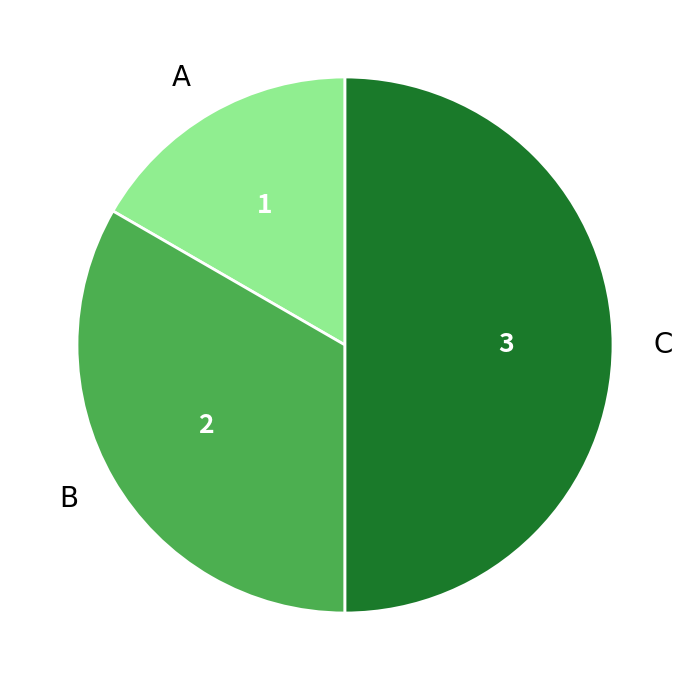

True or false: A accounts for 9% of the total.

False